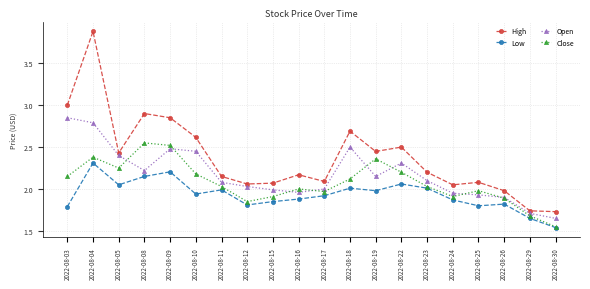

At 2022-08-09, list the series in order from smallest to largest.

Low, Open, Close, High